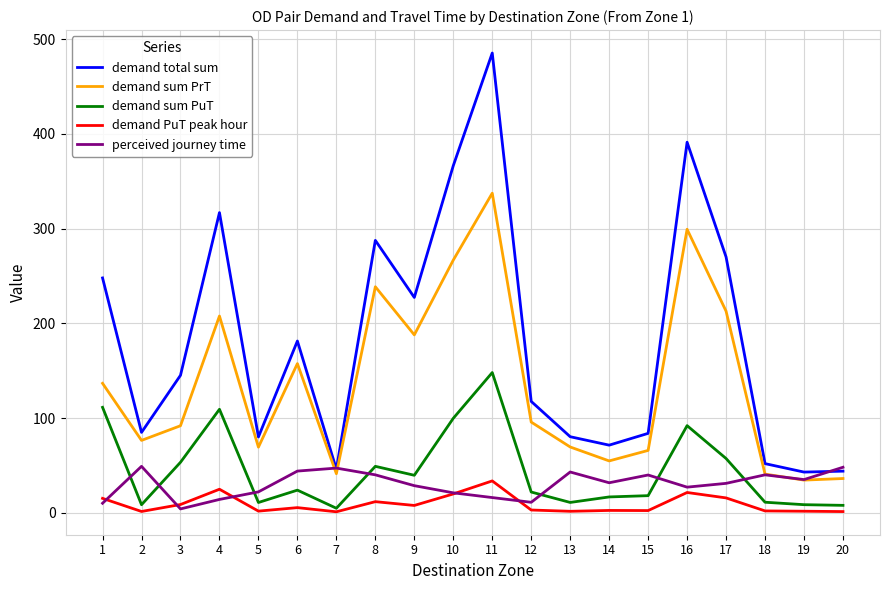

What is the sum of the demand total sum values at 5 and 7?

125.9